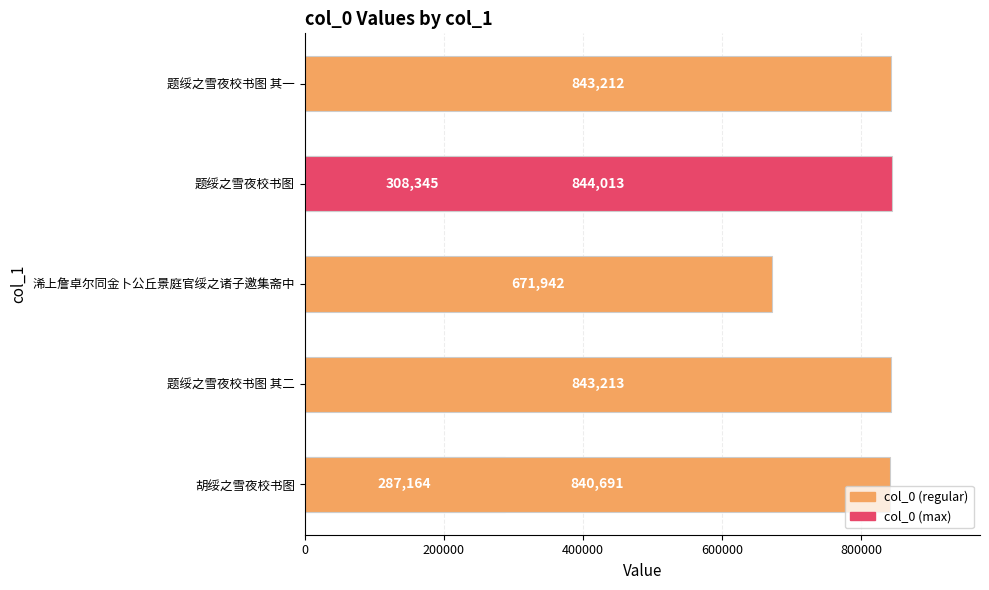

What is the difference between the maximum and second lowest values?

535668